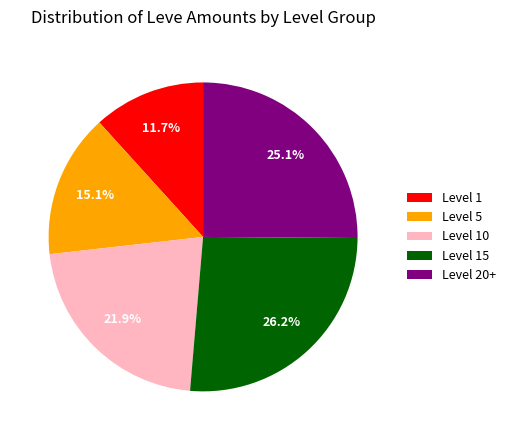

What is the ratio of the value at Level 10 to the value at Level 1?

1.9